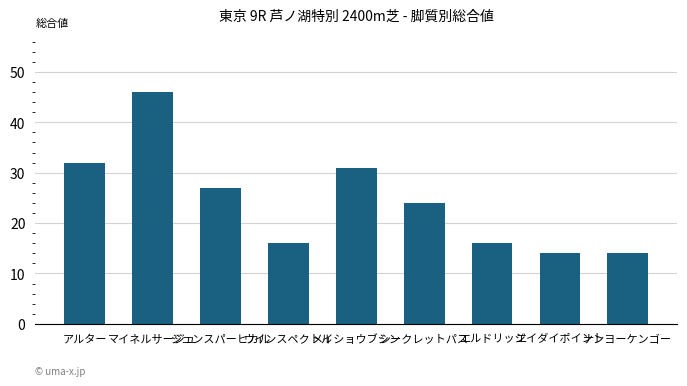

Reading left to right, what are all the values shown in this chart?

32	46	27	16	31	24	16	14	14